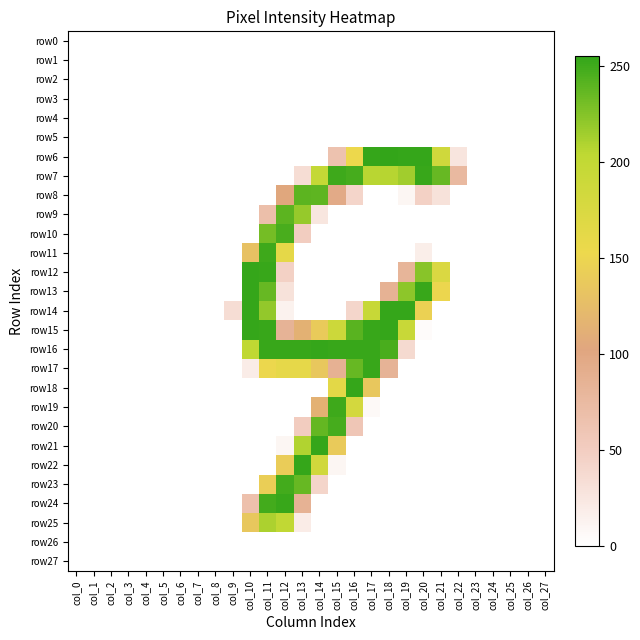

Count the number of categories in the chart.

28